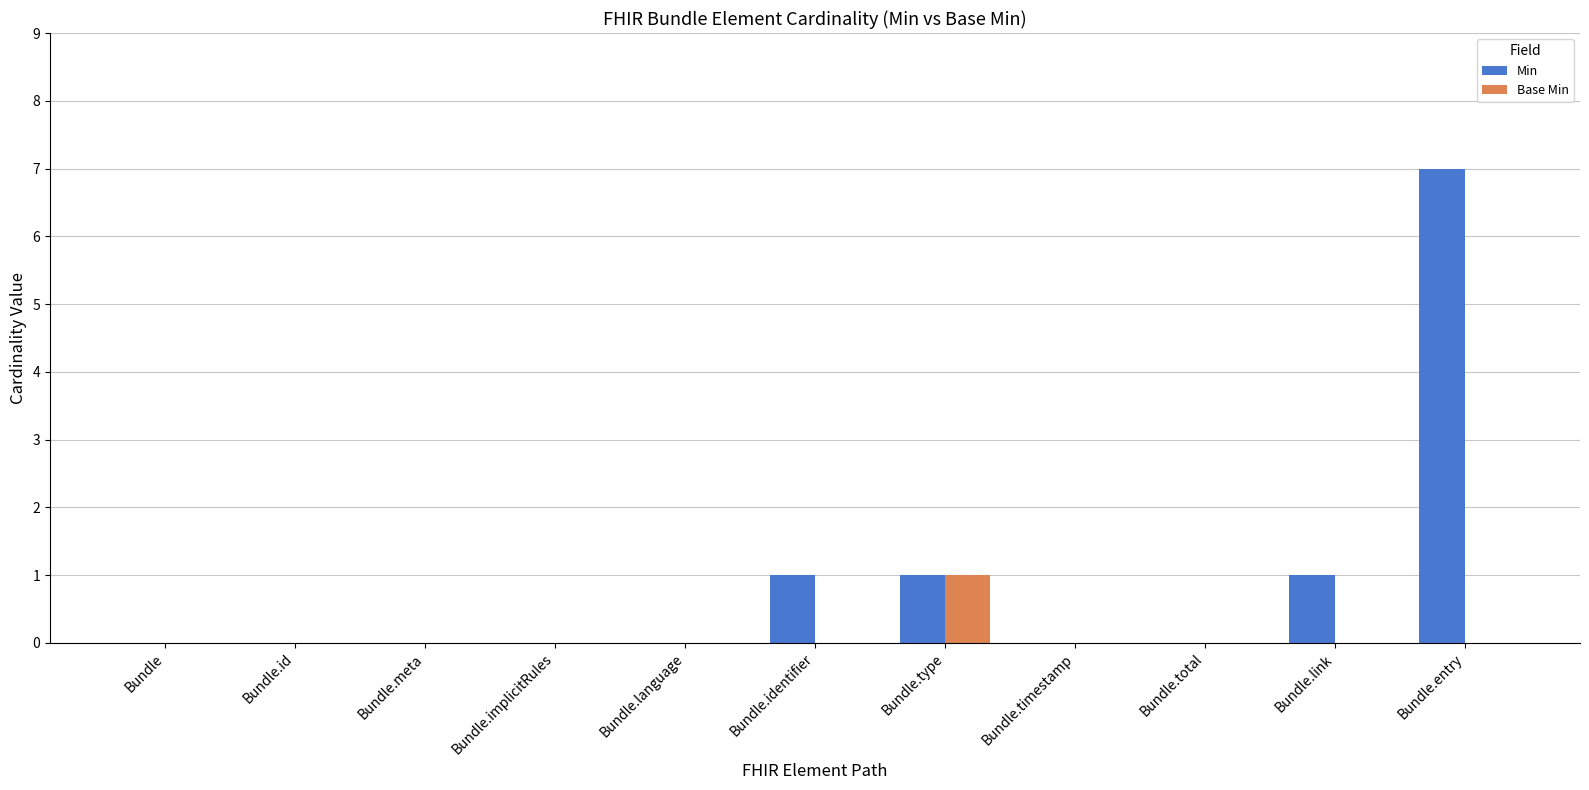

Which series changed the most between Bundle.implicitRules and Bundle.link?

Min